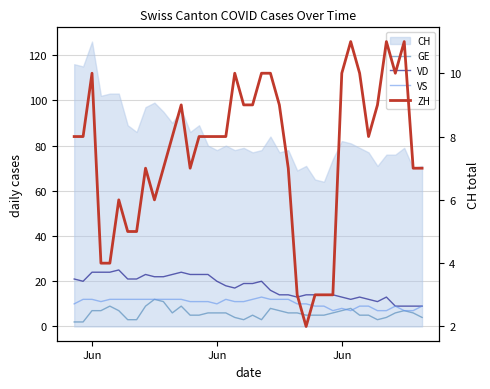

True or false: VD has more than 1 points higher than both neighbors.

True